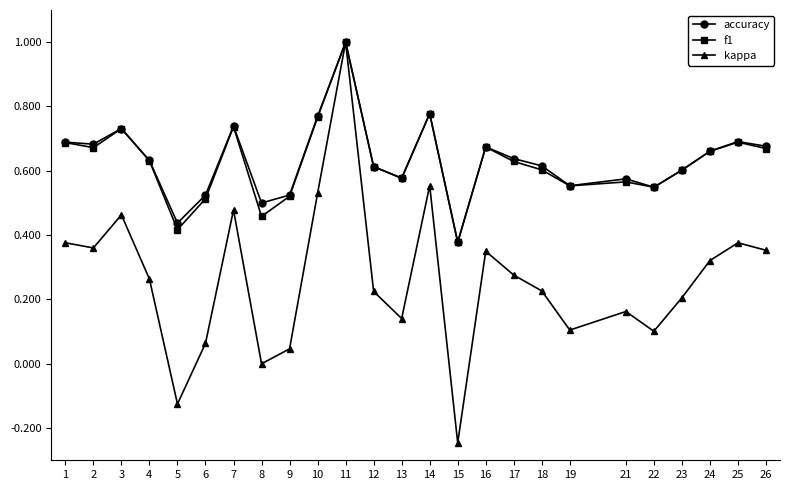

What is the maximum value shown in the chart?

1.0